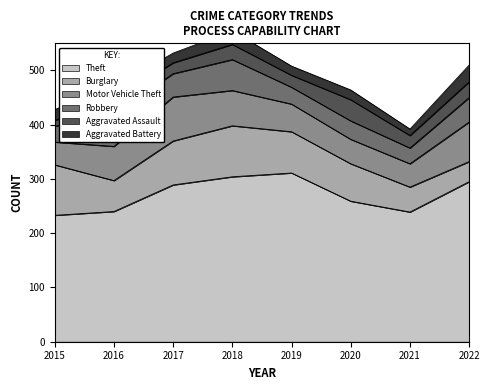

Rank the categories by Motor Vehicle Theft value from lowest to highest.

2015, 2021, 2020, 2019, 2016, 2018, 2022, 2017